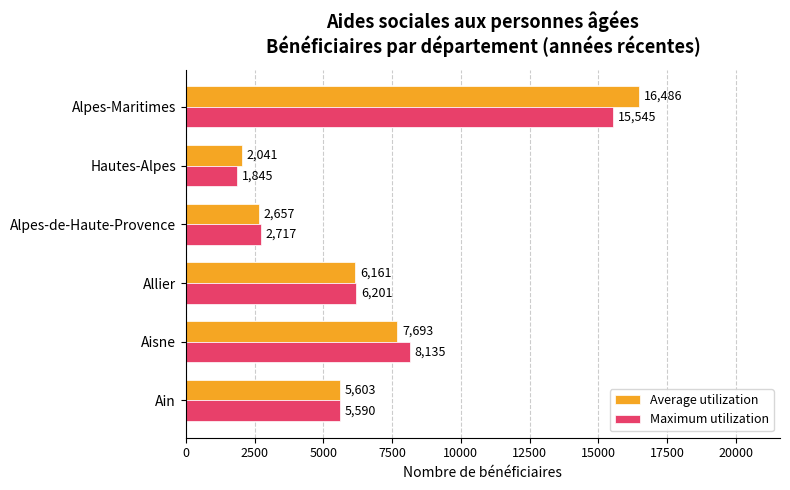

What is the spread (max minus min) of values at Allier?

40